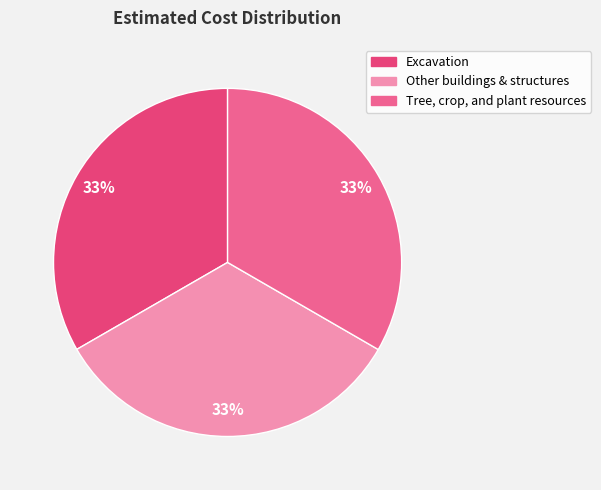

The Excavation slice represents 33% of the pie. True or false?

True